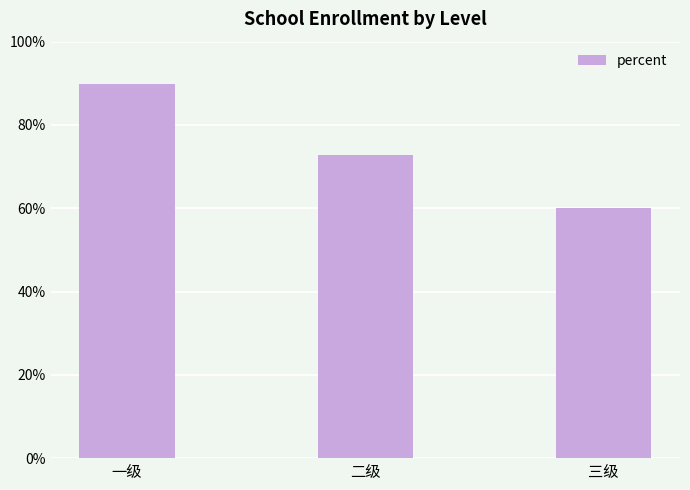

Are the bars horizontal?

No